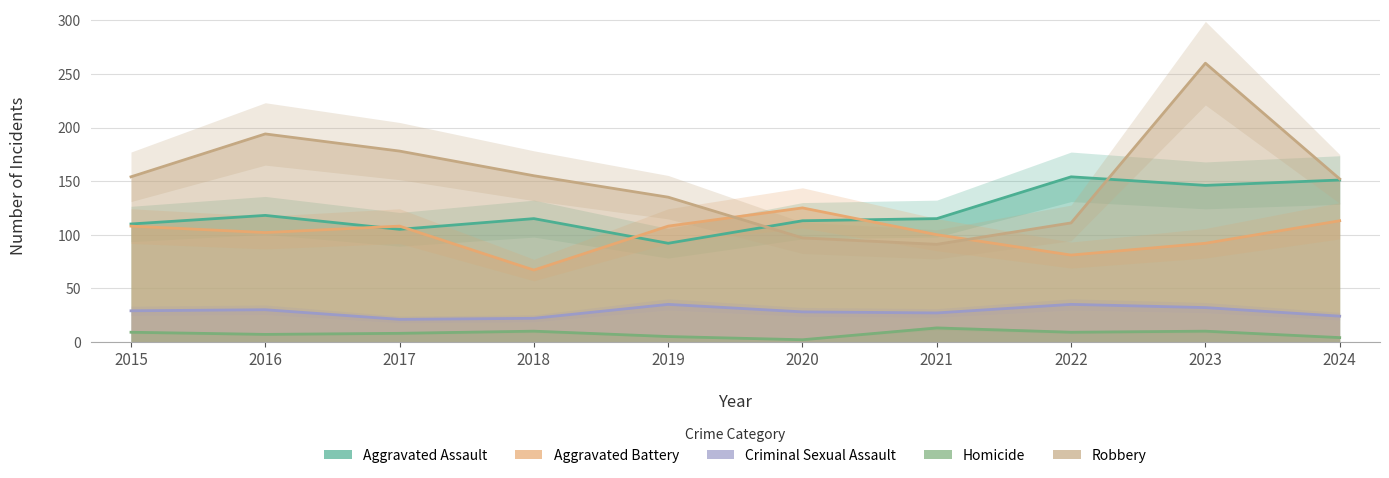

How many lines are shown in the chart?

5